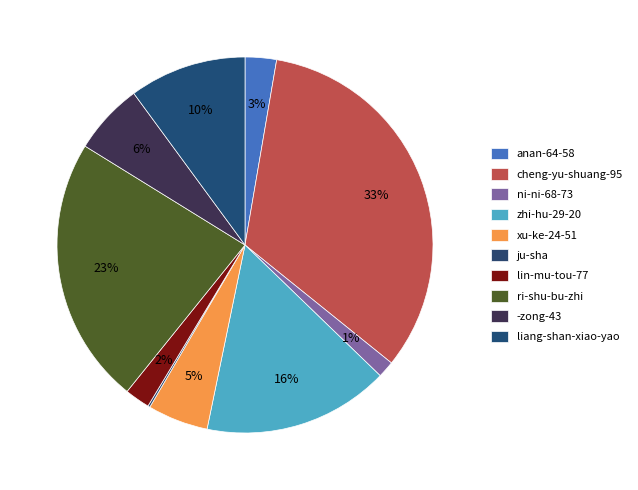

To the nearest percent, what percentage of the pie is zhi-hu-29-20?

16%